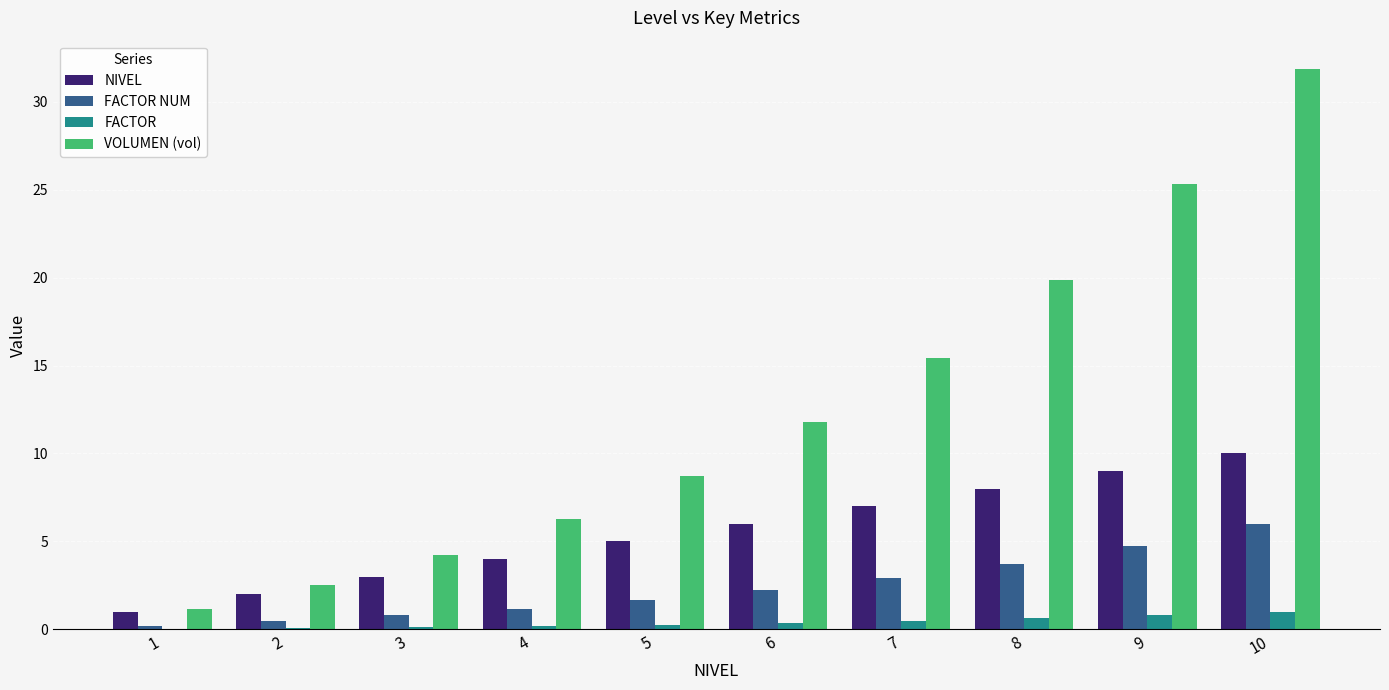

What is the spread (max minus min) of values at 2?

2.4